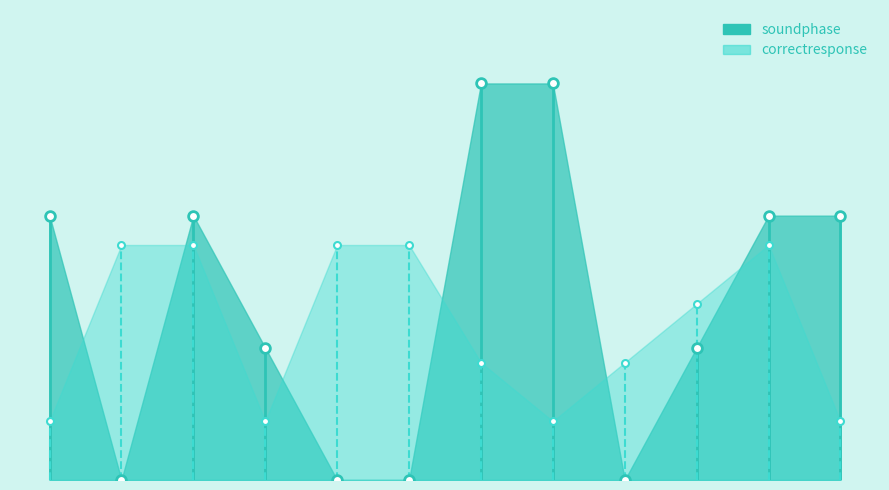

What are all the series names shown in the legend?

soundphase, correctresponse